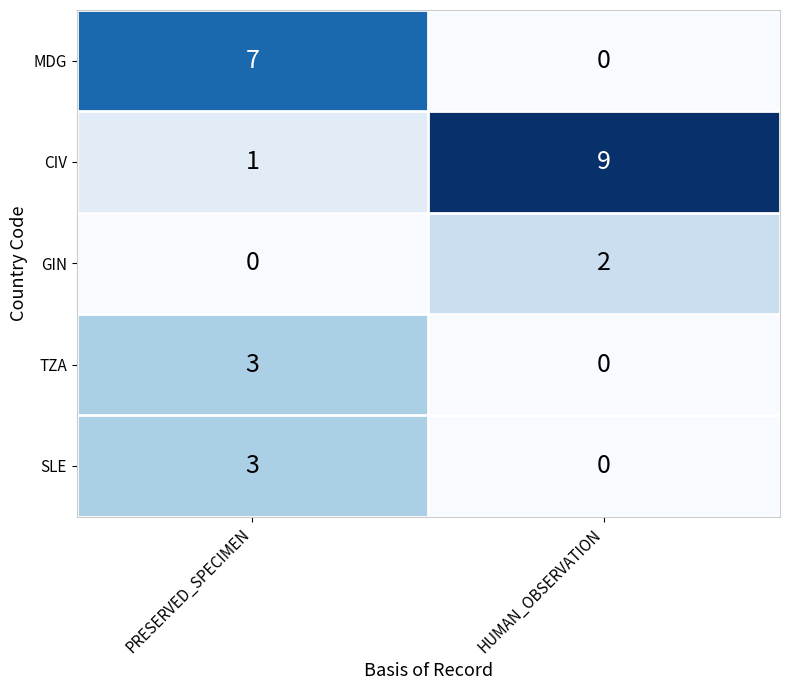

The CIV series shows 1 at PRESERVED_SPECIMEN. True or false?

True